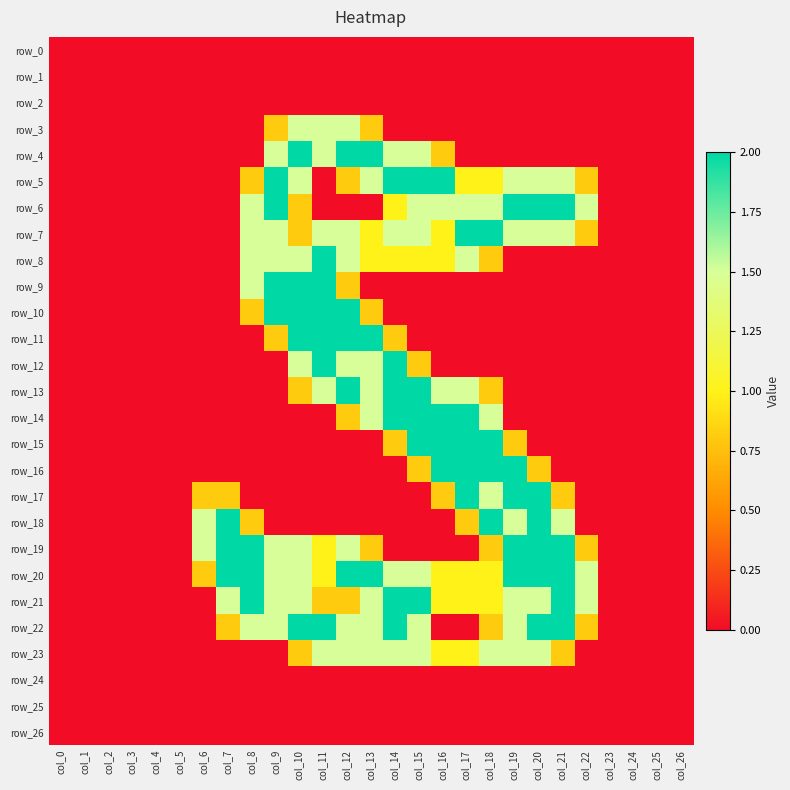

At col_12, list the series in order from largest to smallest.

row_4, row_10, row_11, row_13, row_20, row_3, row_7, row_8, row_12, row_19, row_22, row_23, row_5, row_9, row_14, row_21, row_0, row_1, row_2, row_6, row_15, row_16, row_17, row_18, row_24, row_25, row_26